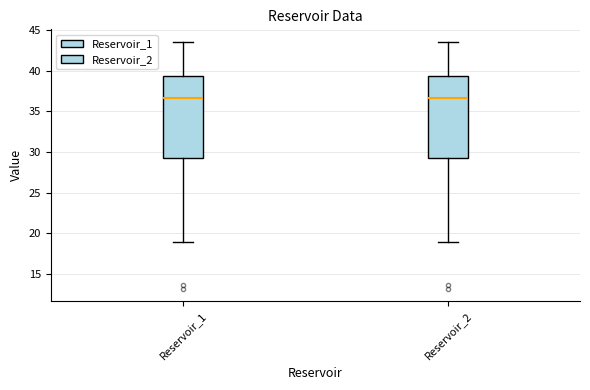

Where is the upper edge of the box for Reservoir_2 on the y-axis? The values are not printed on the chart, so give them approximately, as read against the axis.

39.5